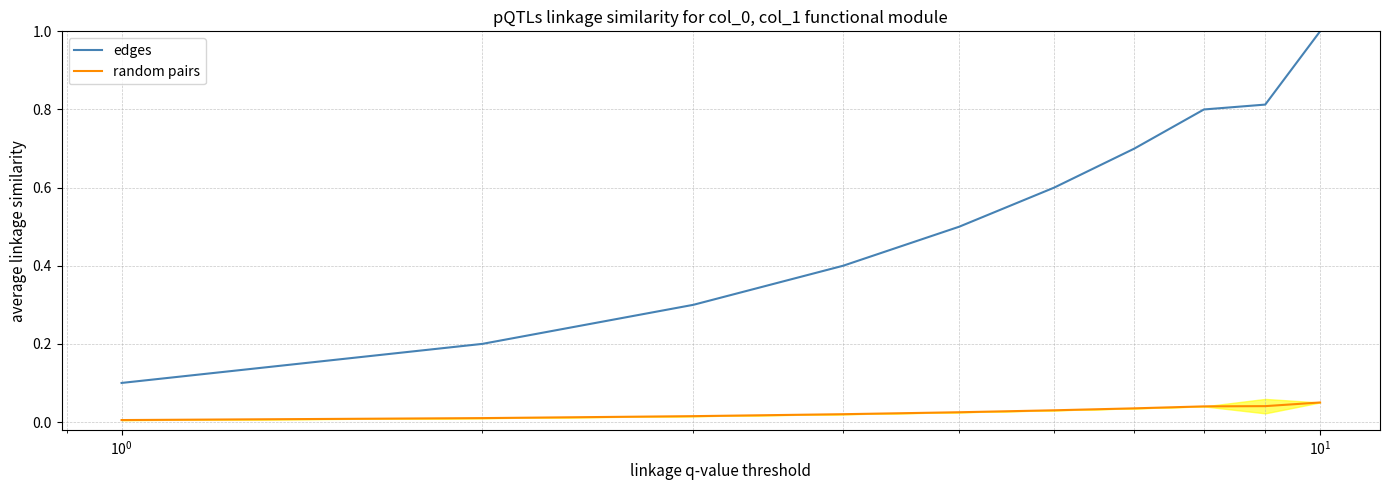

Rank the series by their maximum value, from lowest to highest.

random pairs, edges